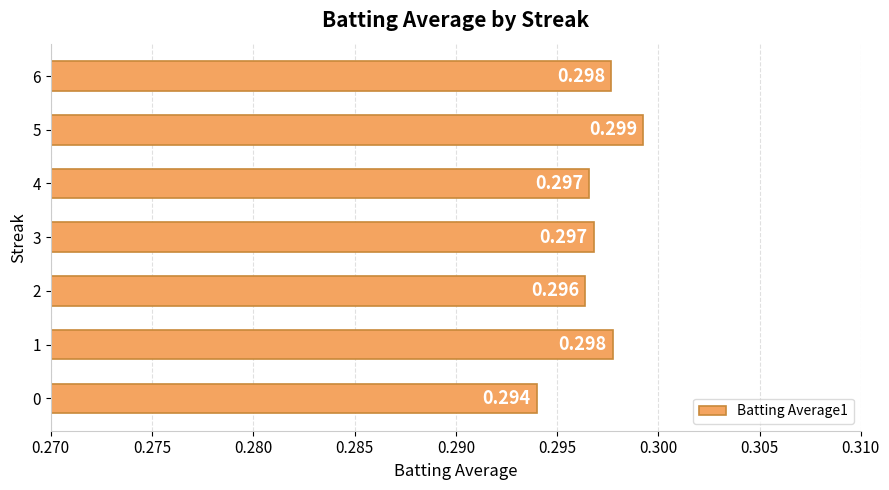

Count the number of data series in this chart.

1